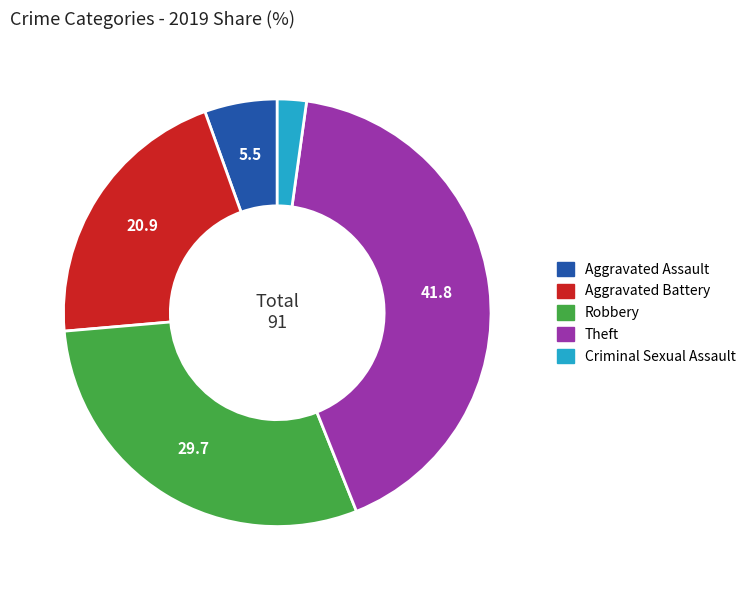

What is the largest slice in the pie chart?

Theft